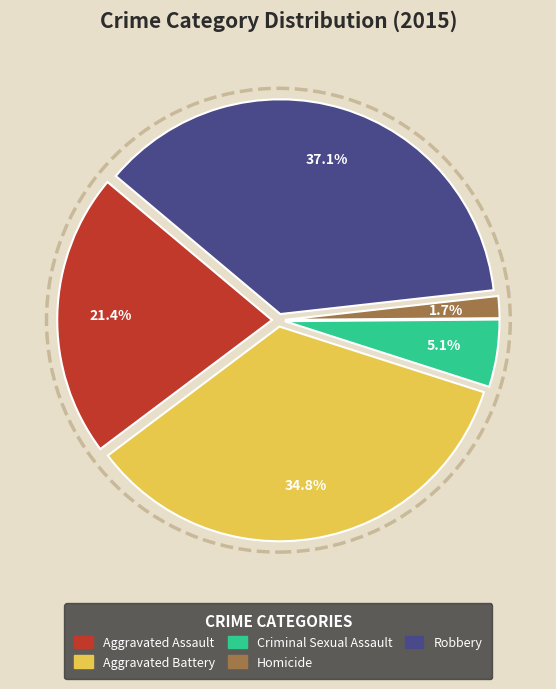

The Homicide slice represents 2% of the pie. True or false?

True